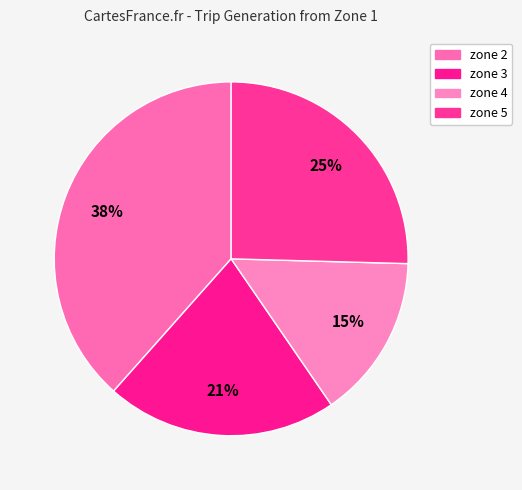

How many segments does this pie chart have?

4